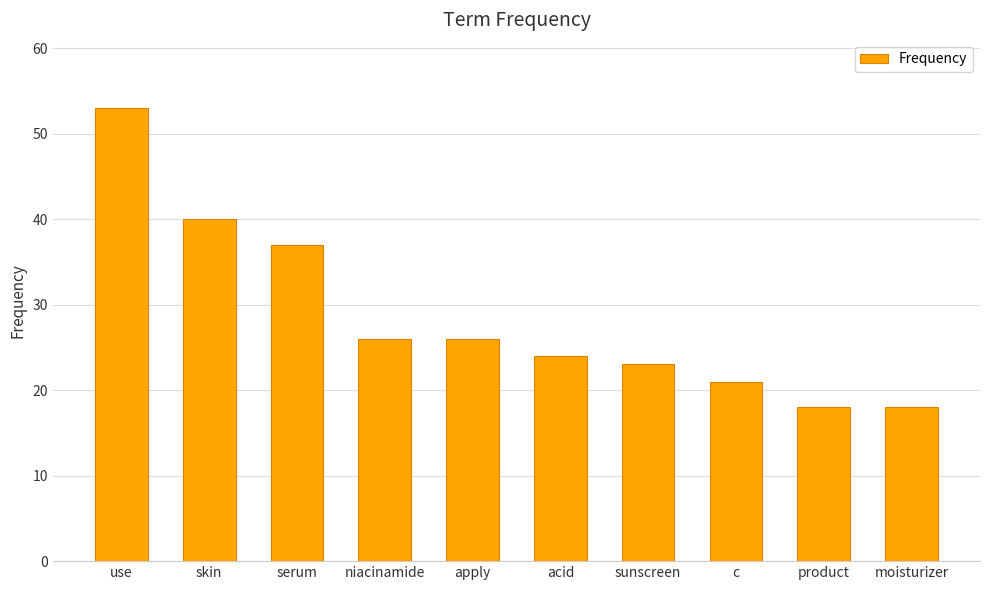

What is the change in value from serum to product?

-19